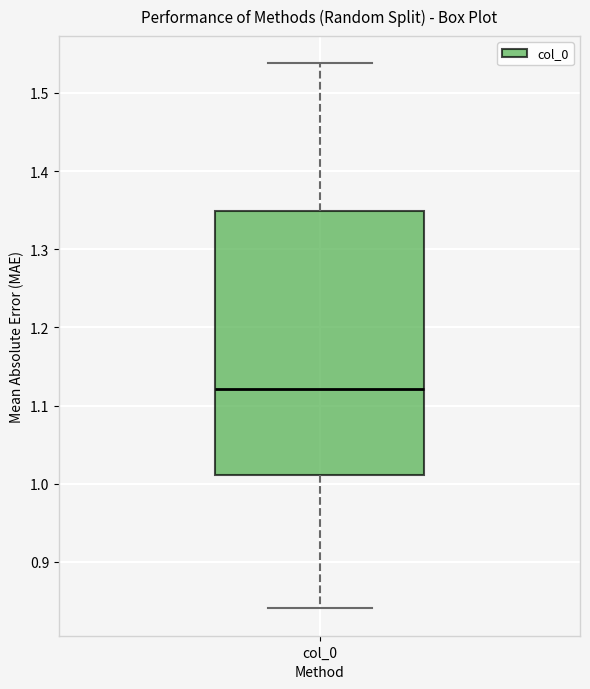

Where is the lower edge of the box for col_0 on the y-axis? The values are not printed on the chart, so give them approximately, as read against the axis.

1.01